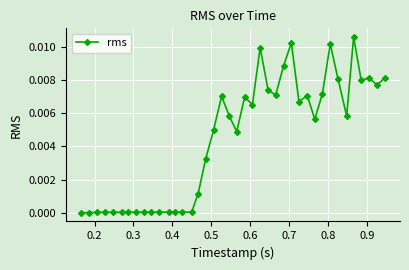

Does the chart have visible grid lines?

Yes